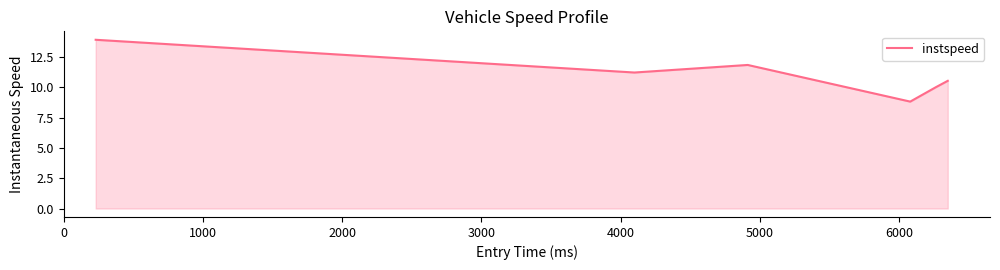

What is the average value?

11.1